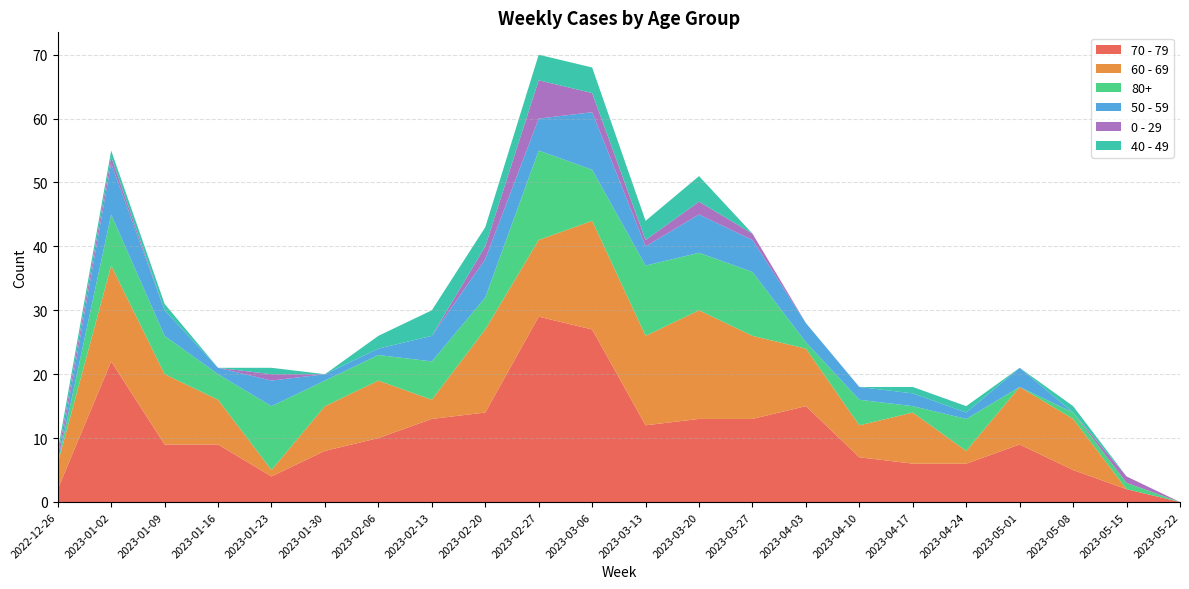

Reading right to left, what are all the values shown in this chart?

70 - 79: 2023-05-22=0	2023-05-15=2	2023-05-08=5	2023-05-01=9	2023-04-24=6	2023-04-17=6	2023-04-10=7	2023-04-03=15	2023-03-27=13	2023-03-20=13	2023-03-13=12	2023-03-06=27	2023-02-27=29	2023-02-20=14	2023-02-13=13	2023-02-06=10	2023-01-30=8	2023-01-23=4	2023-01-16=9	2023-01-09=9	2023-01-02=22	2022-12-26=2
60 - 69: 2023-05-22=0	2023-05-15=0	2023-05-08=8	2023-05-01=9	2023-04-24=2	2023-04-17=8	2023-04-10=5	2023-04-03=9	2023-03-27=13	2023-03-20=17	2023-03-13=14	2023-03-06=17	2023-02-27=12	2023-02-20=13	2023-02-13=3	2023-02-06=9	2023-01-30=7	2023-01-23=1	2023-01-16=7	2023-01-09=11	2023-01-02=15	2022-12-26=4
80+: 2023-05-22=0	2023-05-15=1	2023-05-08=1	2023-05-01=0	2023-04-24=5	2023-04-17=1	2023-04-10=4	2023-04-03=1	2023-03-27=10	2023-03-20=9	2023-03-13=11	2023-03-06=8	2023-02-27=14	2023-02-20=5	2023-02-13=6	2023-02-06=4	2023-01-30=4	2023-01-23=10	2023-01-16=4	2023-01-09=6	2023-01-02=8	2022-12-26=0
50 - 59: 2023-05-22=0	2023-05-15=0	2023-05-08=0	2023-05-01=3	2023-04-24=1	2023-04-17=2	2023-04-10=2	2023-04-03=3	2023-03-27=5	2023-03-20=6	2023-03-13=3	2023-03-06=9	2023-02-27=5	2023-02-20=6	2023-02-13=4	2023-02-06=1	2023-01-30=1	2023-01-23=4	2023-01-16=1	2023-01-09=4	2023-01-02=8	2022-12-26=0
0 - 29: 2023-05-22=0	2023-05-15=1	2023-05-08=0	2023-05-01=0	2023-04-24=0	2023-04-17=0	2023-04-10=0	2023-04-03=0	2023-03-27=1	2023-03-20=2	2023-03-13=1	2023-03-06=3	2023-02-27=6	2023-02-20=2	2023-02-13=0	2023-02-06=0	2023-01-30=0	2023-01-23=1	2023-01-16=0	2023-01-09=0	2023-01-02=1	2022-12-26=1
40 - 49: 2023-05-22=0	2023-05-15=0	2023-05-08=1	2023-05-01=0	2023-04-24=1	2023-04-17=1	2023-04-10=0	2023-04-03=0	2023-03-27=0	2023-03-20=4	2023-03-13=3	2023-03-06=4	2023-02-27=4	2023-02-20=3	2023-02-13=4	2023-02-06=2	2023-01-30=0	2023-01-23=1	2023-01-16=0	2023-01-09=1	2023-01-02=1	2022-12-26=1